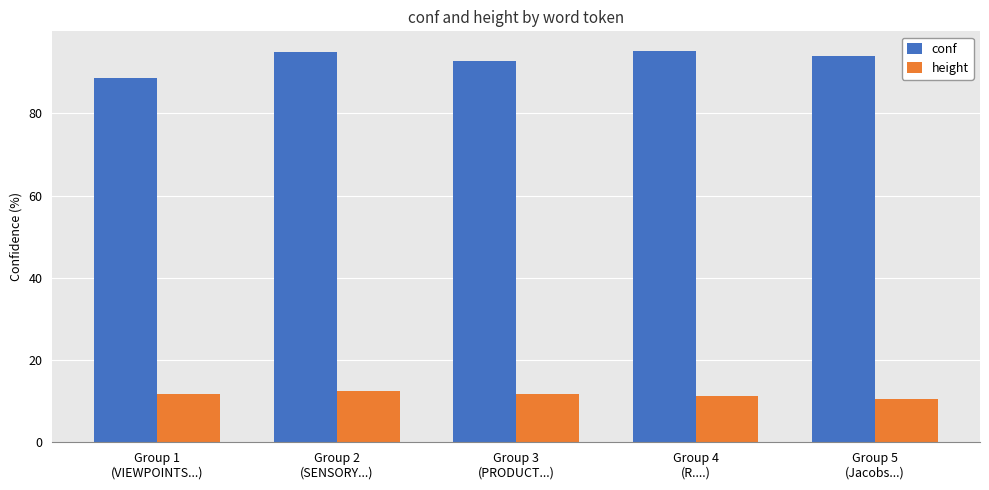

Does the chart contain stacked bars?

No